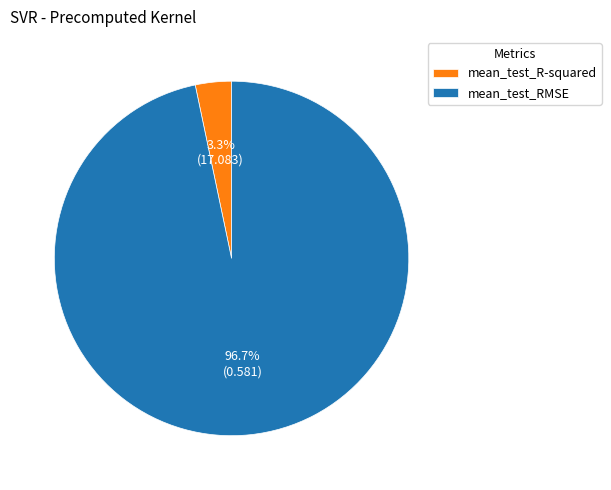

To the nearest percent, what is the average slice percentage?

50%